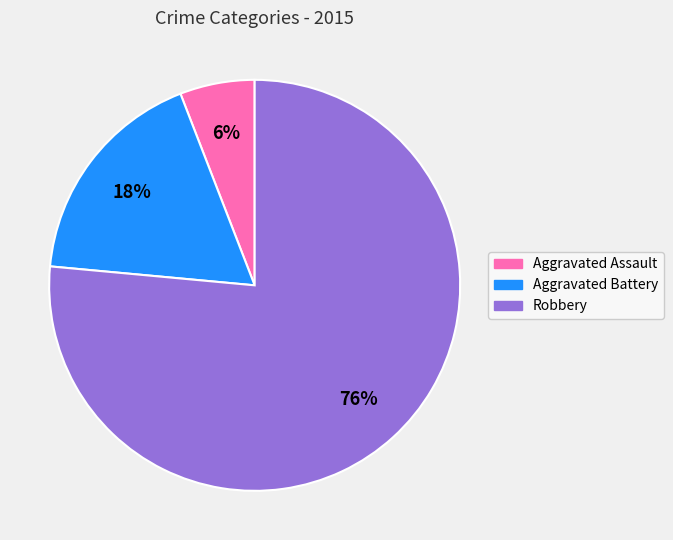

What percentage is the Robbery slice, to the nearest percent?

76%